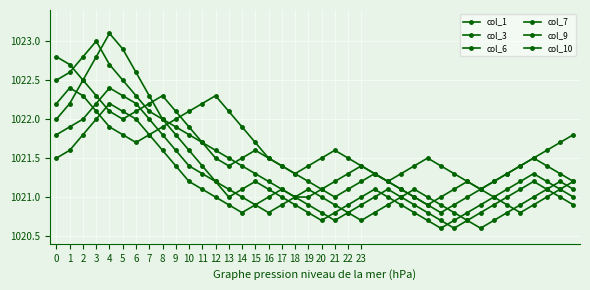

Reading right to left, extract all data points from this chart.

col_1: 1021.8	1021.7	1021.6	1021.5	1021.4	1021.3	1021.2	1021.1	1021.0	1020.9	1020.8	1020.9	1021.0	1021.1	1021.2	1021.3	1021.4	1021.3	1021.2	1021.1	1021.0	1021.0	1021.1	1021.2	1021.3	1021.4	1021.5	1021.6	1021.7	1021.8	1021.9	1022.0	1022.1	1022.3	1022.5	1022.7	1023.0	1022.8	1022.6	1022.5
col_3: 1021.0	1021.1	1021.2	1021.3	1021.2	1021.1	1021.0	1020.9	1020.8	1020.7	1020.6	1020.7	1020.8	1020.9	1021.0	1021.1	1021.0	1020.9	1020.8	1020.7	1020.8	1020.9	1021.0	1021.1	1021.2	1021.1	1021.0	1021.2	1021.4	1021.6	1021.8	1022.0	1022.3	1022.6	1022.9	1023.1	1022.8	1022.5	1022.2	1022.0
col_6: 1021.2	1021.3	1021.4	1021.5	1021.4	1021.3	1021.2	1021.1	1021.2	1021.3	1021.4	1021.5	1021.4	1021.3	1021.2	1021.3	1021.4	1021.5	1021.6	1021.5	1021.4	1021.3	1021.4	1021.5	1021.7	1021.9	1022.1	1022.3	1022.2	1022.1	1022.0	1021.9	1021.8	1021.7	1021.8	1021.9	1022.1	1022.3	1022.4	1022.2
col_7: 1021.1	1021.2	1021.1	1021.0	1020.9	1020.8	1020.7	1020.6	1020.7	1020.8	1020.9	1021.0	1021.1	1021.0	1020.9	1020.8	1020.7	1020.8	1020.9	1021.0	1021.1	1021.0	1020.9	1020.8	1020.9	1021.0	1021.1	1021.2	1021.3	1021.4	1021.6	1021.8	1022.0	1022.2	1022.3	1022.4	1022.2	1022.0	1021.9	1021.8
col_9: 1021.2	1021.1	1021.0	1020.9	1020.8	1020.9	1021.0	1021.1	1021.2	1021.1	1021.0	1020.9	1021.0	1021.1	1021.2	1021.3	1021.2	1021.1	1021.0	1021.1	1021.2	1021.3	1021.4	1021.5	1021.6	1021.5	1021.4	1021.5	1021.7	1021.9	1022.1	1022.3	1022.2	1022.1	1022.0	1022.1	1022.3	1022.5	1022.7	1022.8
col_10: 1020.9	1021.0	1021.1	1021.2	1021.1	1021.0	1020.9	1020.8	1020.7	1020.6	1020.7	1020.8	1020.9	1021.0	1021.1	1021.0	1020.9	1020.8	1020.7	1020.8	1020.9	1021.0	1021.1	1021.0	1020.9	1020.8	1020.9	1021.0	1021.1	1021.2	1021.4	1021.6	1021.8	1022.0	1022.1	1022.2	1022.0	1021.8	1021.6	1021.5